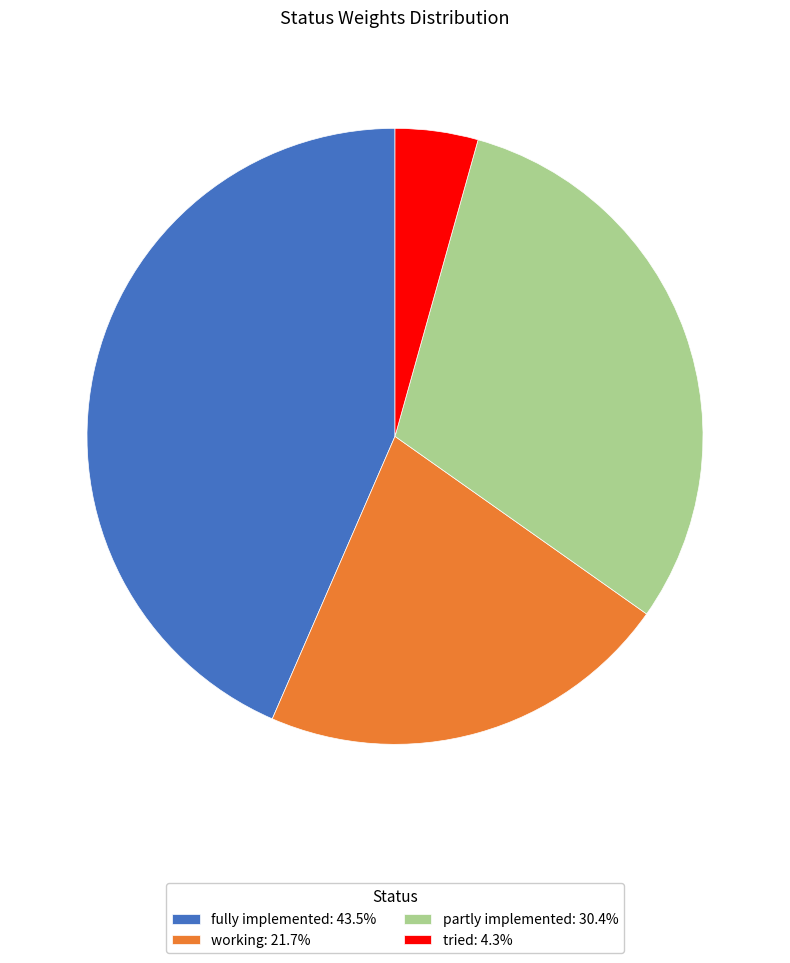

Is there a majority slice in this chart?

No